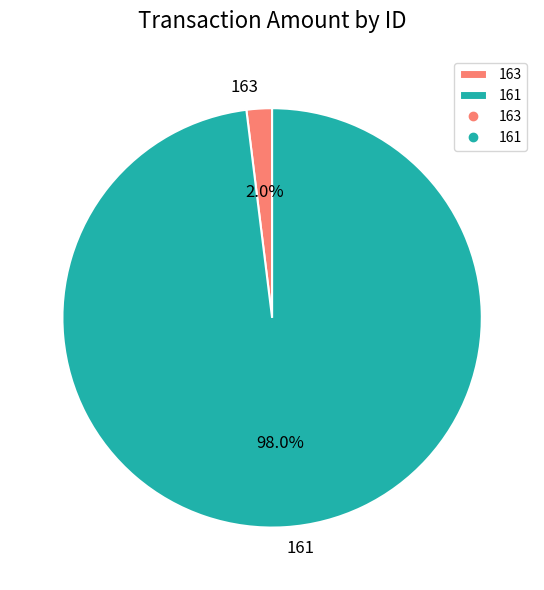

Is the sum of 163 and 161 greater than half?

Yes